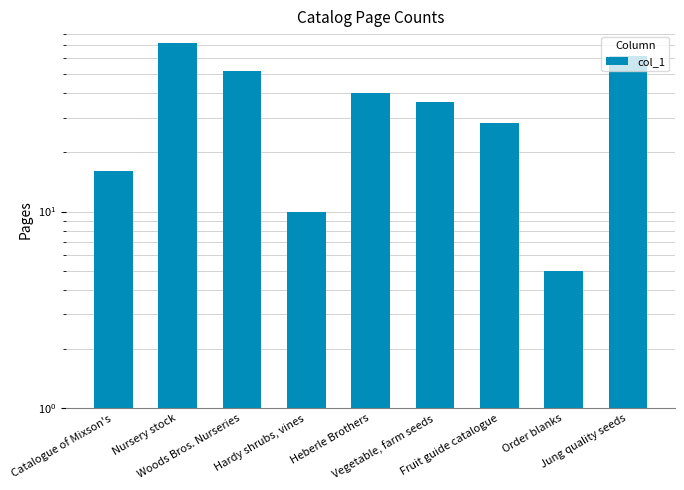

The value at Heberle Brothers is 40. True or false?

True